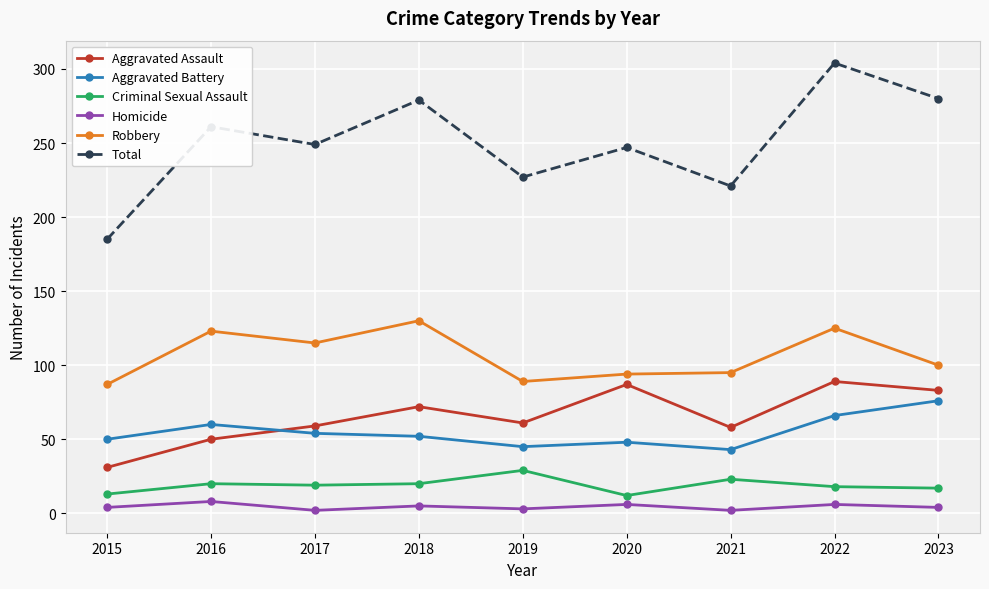

Which label corresponds to the largest value in the chart?

2022